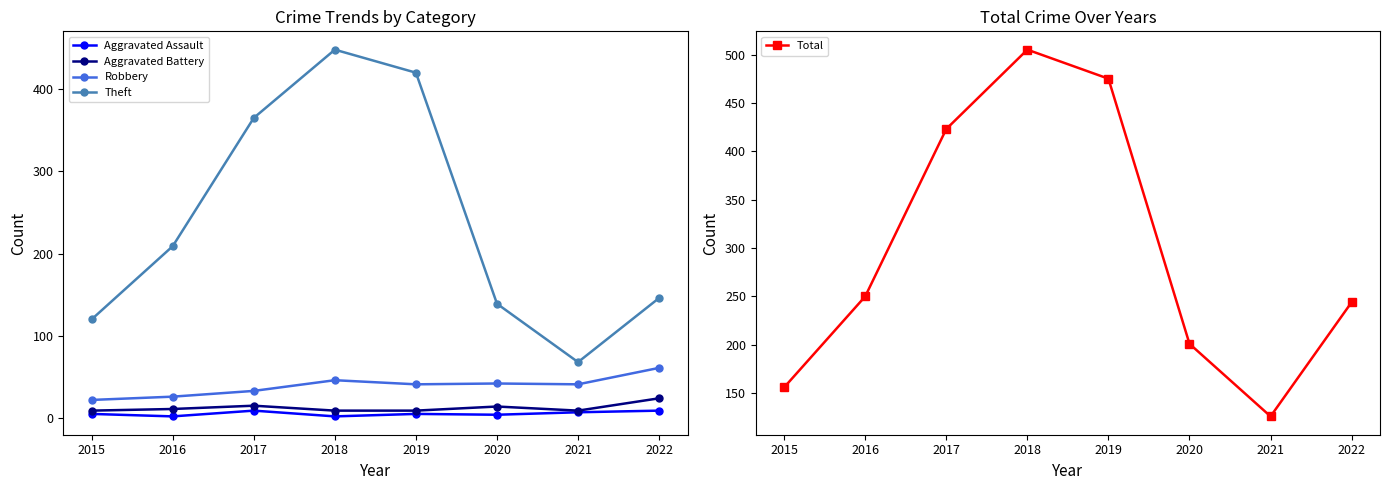

What are all the series names shown in the legend?

Aggravated Assault, Aggravated Battery, Robbery, Theft, Total